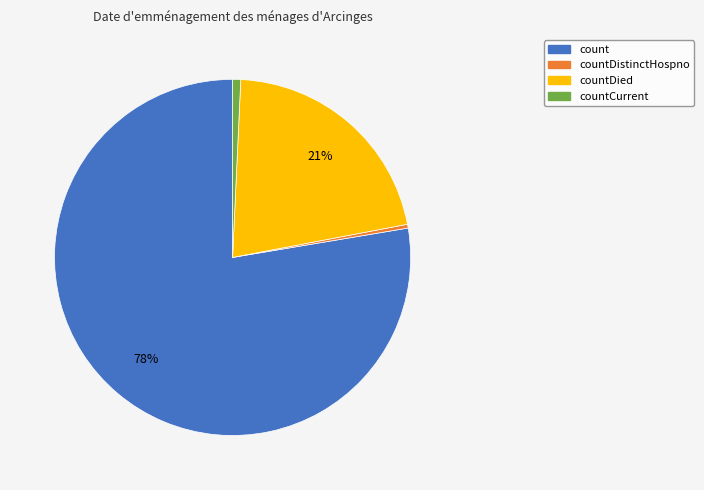

Does any single category account for the majority?

Yes